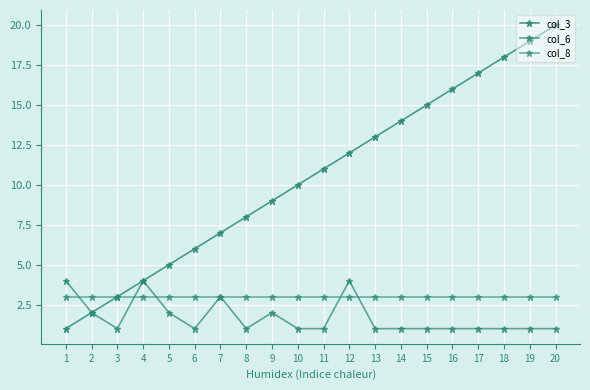

Reading left to right, list all the values displayed in this chart.

col_3: 1=1	2=2	3=3	4=4	5=5	6=6	7=7	8=8	9=9	10=10	11=11	12=12	13=13	14=14	15=15	16=16	17=17	18=18	19=19	20=20
col_6: 1=4	2=2	3=1	4=4	5=2	6=1	7=3	8=1	9=2	10=1	11=1	12=4	13=1	14=1	15=1	16=1	17=1	18=1	19=1	20=1
col_8: 1=3	2=3	3=3	4=3	5=3	6=3	7=3	8=3	9=3	10=3	11=3	12=3	13=3	14=3	15=3	16=3	17=3	18=3	19=3	20=3